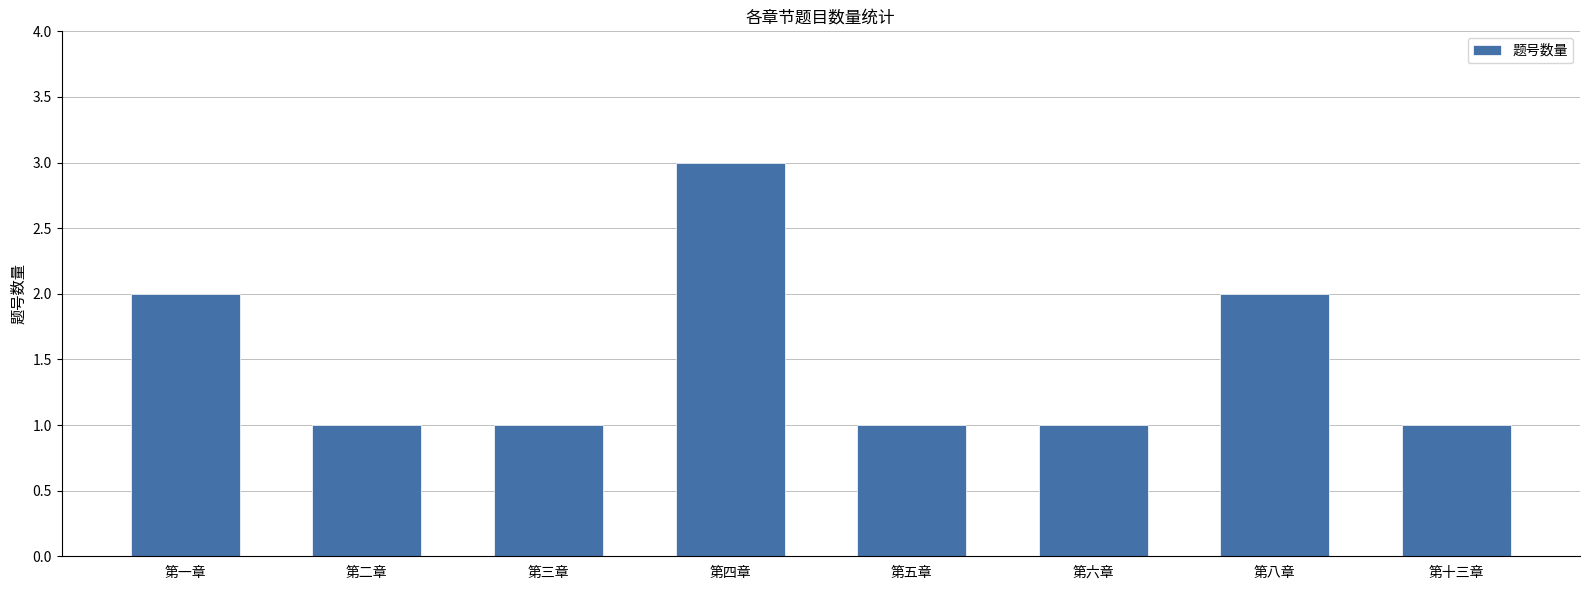

Reading right to left, list all the values displayed in this chart.

第十三章=1	第八章=2	第六章=1	第五章=1	第四章=3	第三章=1	第二章=1	第一章=2